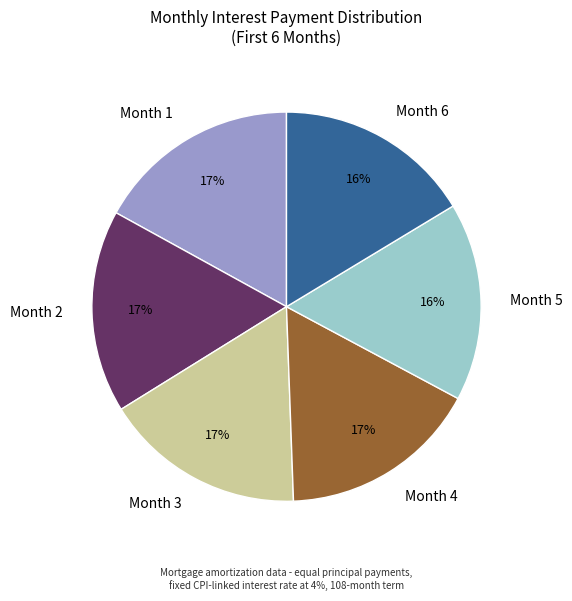

To the nearest percent, what is the average slice percentage?

17%